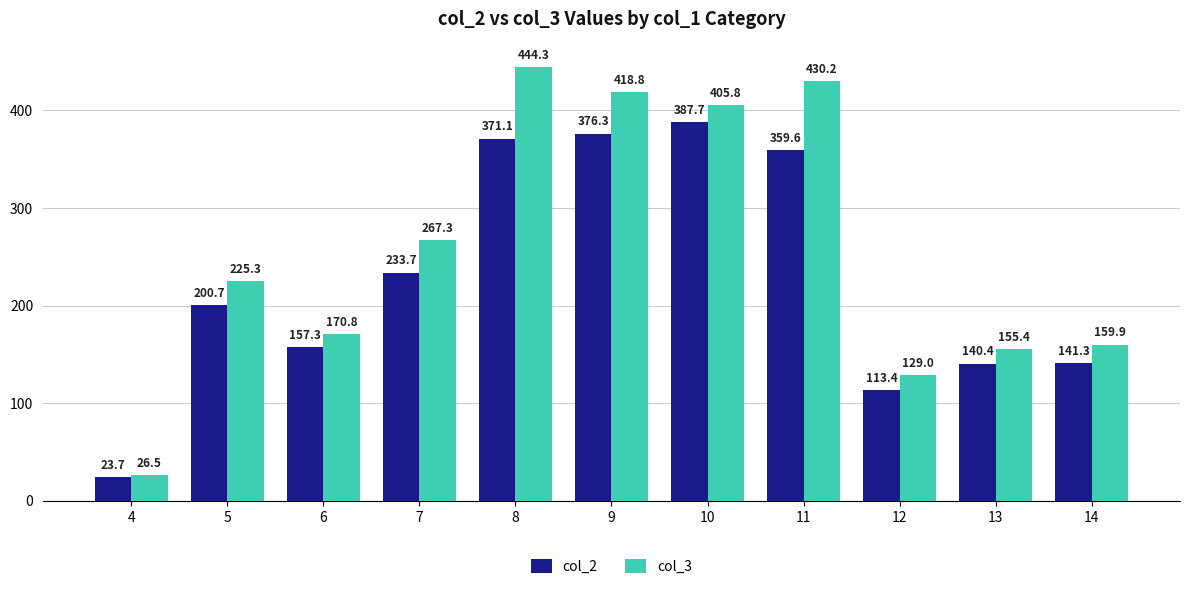

Which category has the highest value in the col_2 series?

10